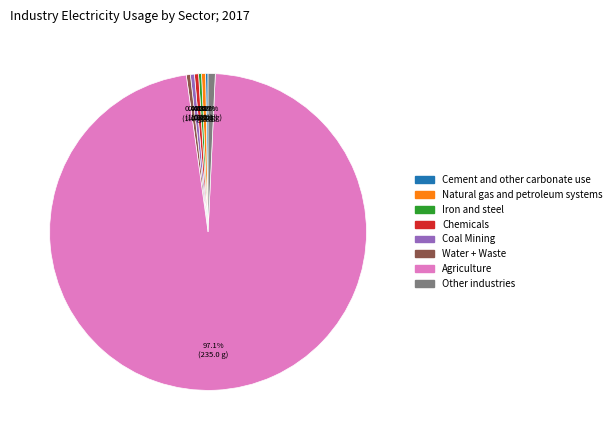

Is there any slice that represents more than half of the pie?

Yes